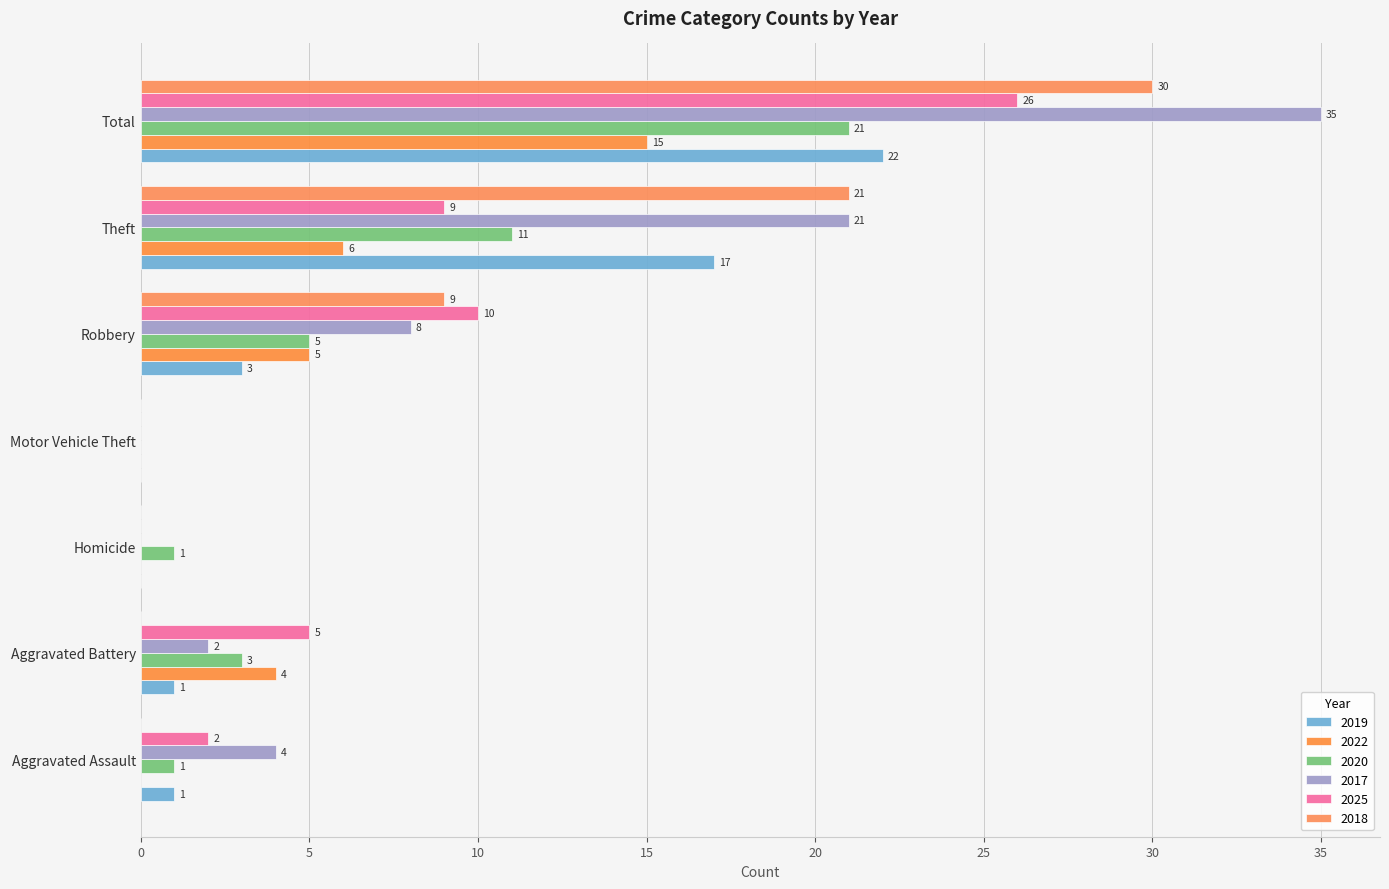

What is the greatest value displayed?

35